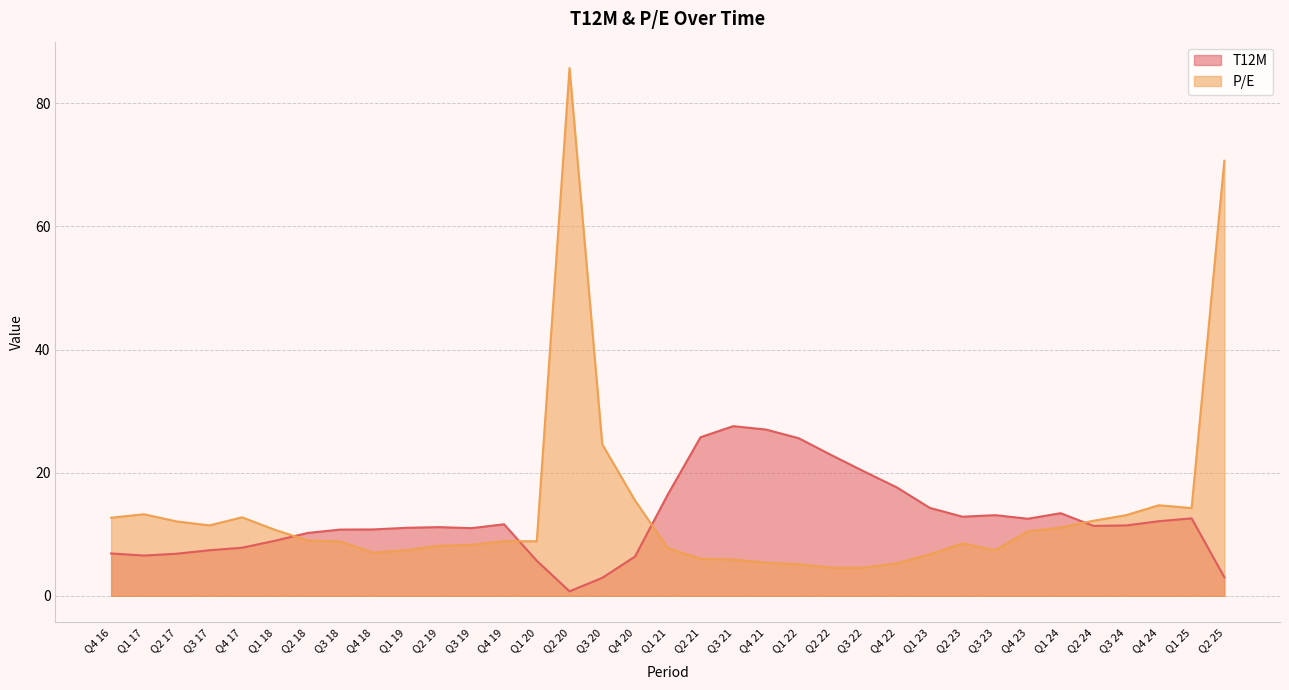

What is the value of the T12M point at the 9th from the left?

10.8